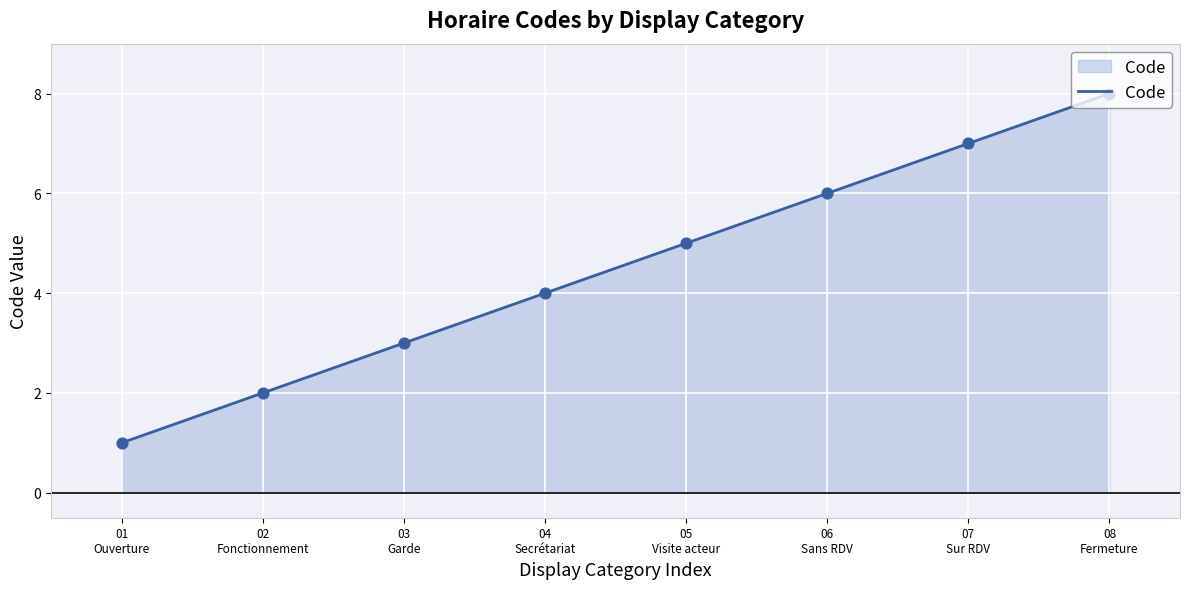

Between 02
Fonctionnement and 04
Secrétariat, which is larger?

04
Secrétariat